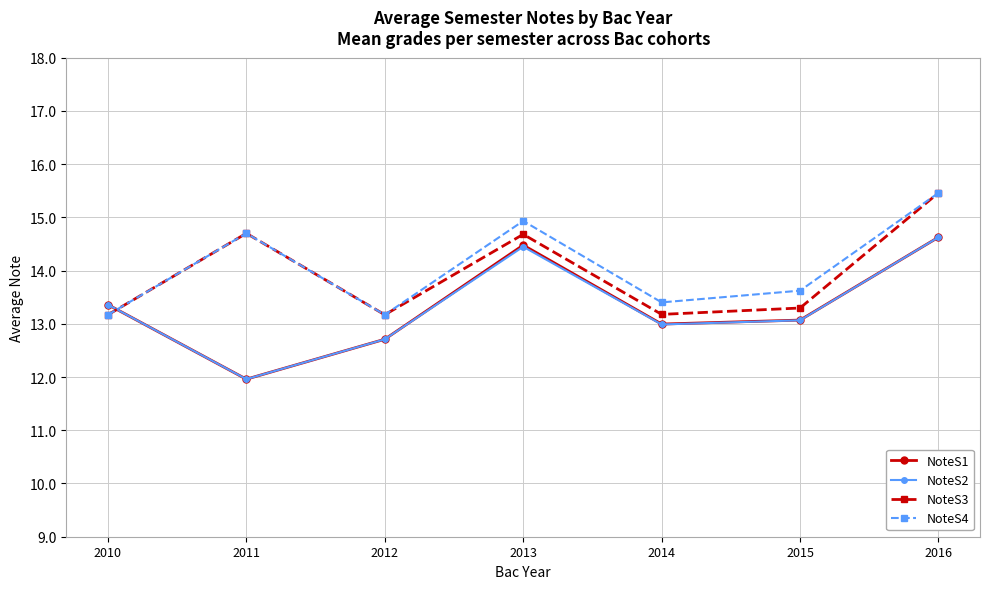

At which category is the sum across all series the highest?

2016